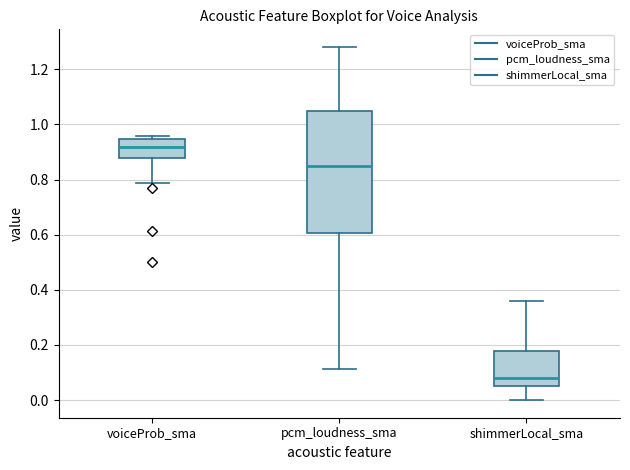

Reading left to right, read every box against the y-axis: the position of its median line, the range the box covers, and the ends of its whiskers. The values are not printed on the chart, so give them approximately, as read against the axis.

voiceProb_sma: median 0.92, box 0.88 to 0.94, whiskers 0.78 to 0.96
pcm_loudness_sma: median 0.86, box 0.60 to 1.04, whiskers 0.12 to 1.28
shimmerLocal_sma: median 0.08, box 0.06 to 0.18, whiskers 0.00 to 0.36